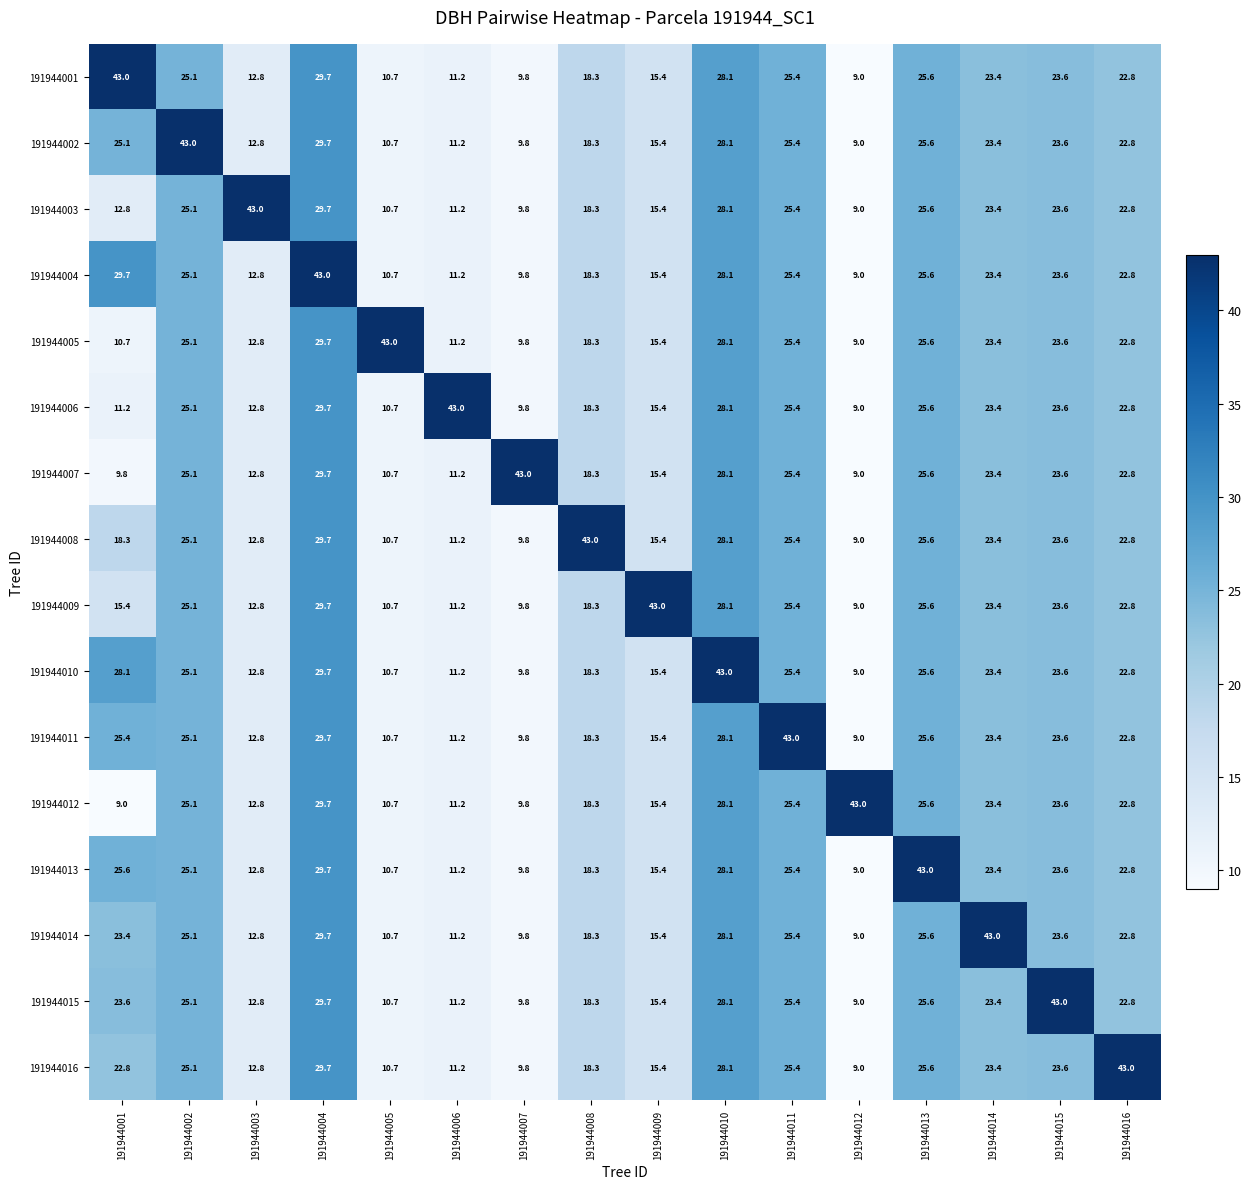

At which label is 191944013 closest to 26?

191944001